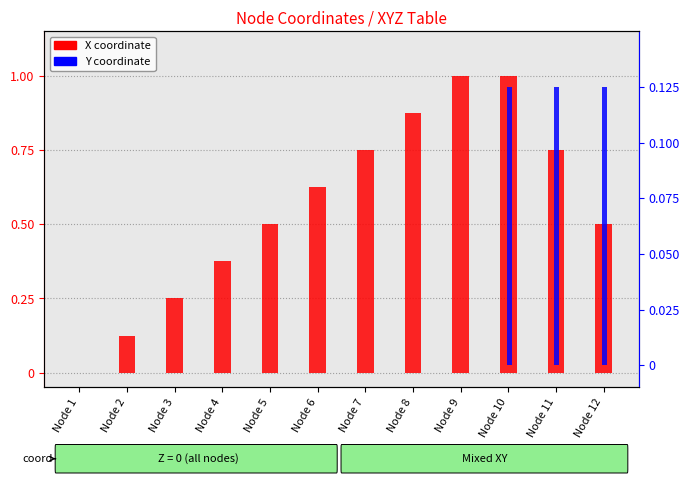

How many values in Y coordinate are above zero?

3